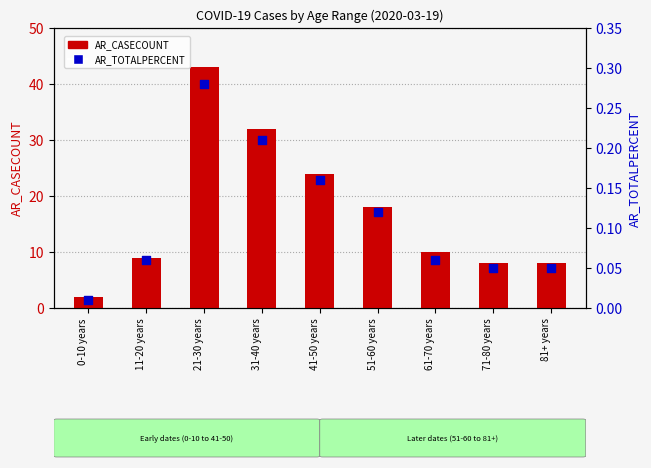

At how many categories does at least one series exceed 12?

4